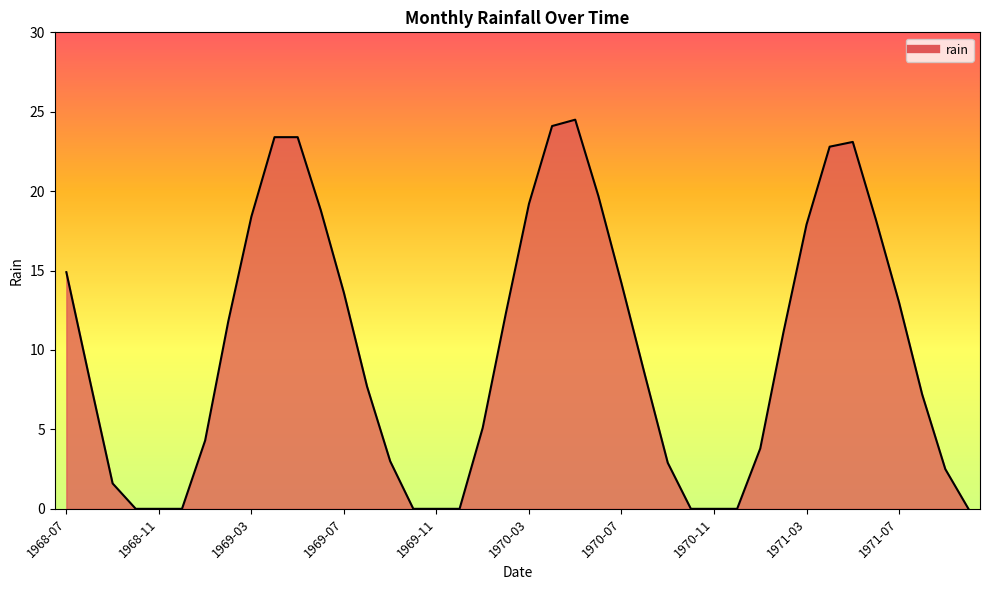

What is the difference between the maximum and minimum values?

24.5